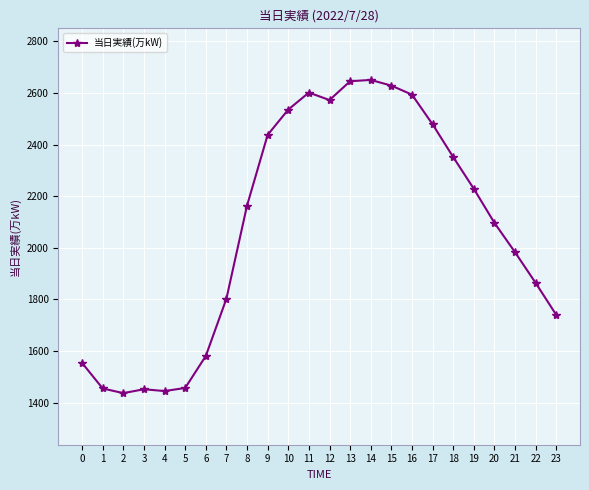

What is the average value?

2073